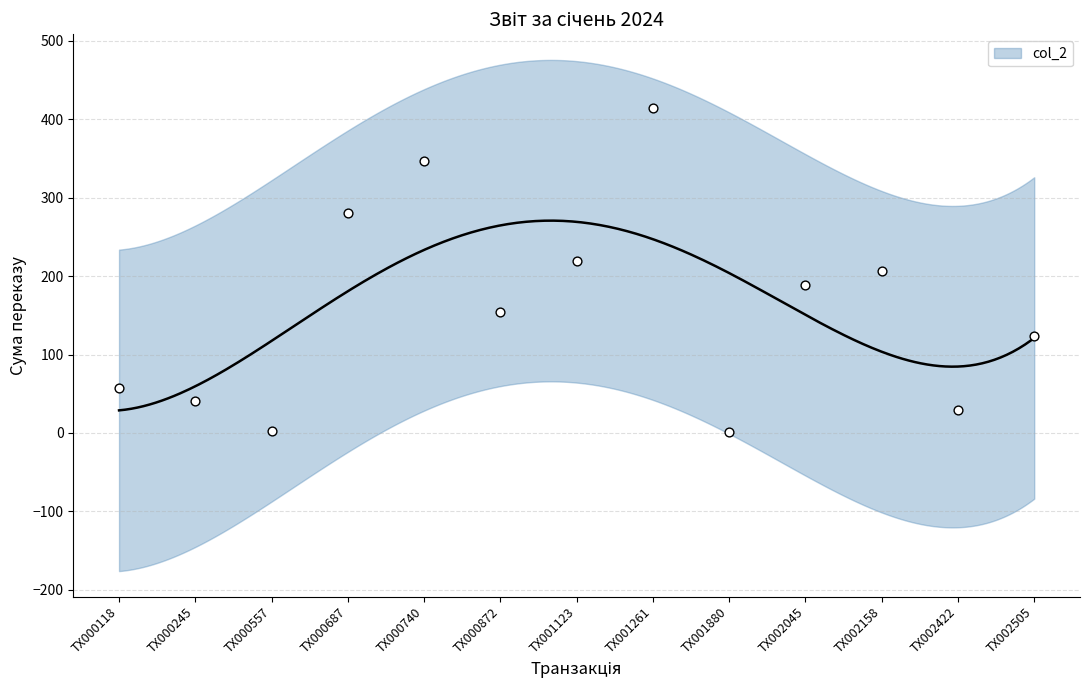

Between TX000557 and TX002505, which is larger?

TX002505